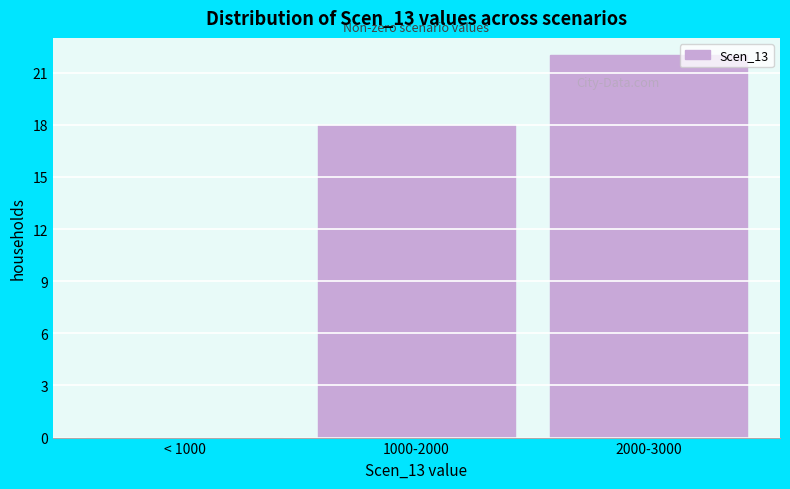

Reading left to right, list all the values displayed in this chart.

< 1000=0	1000-2000=18	2000-3000=22